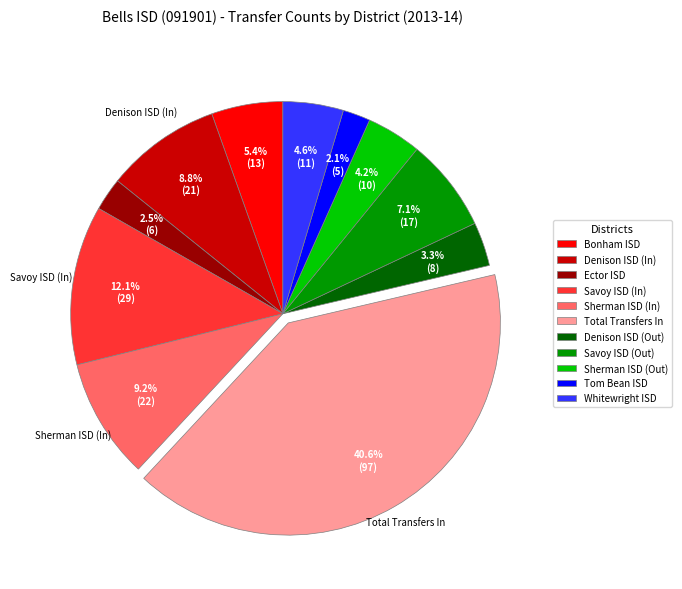

Is there a majority slice in this chart?

No